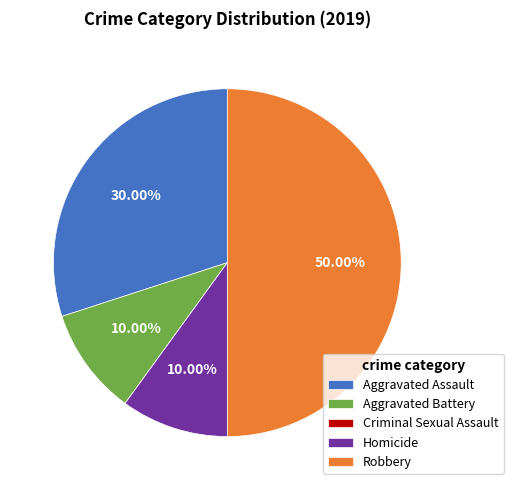

To the nearest percent, what percentage of the pie is Homicide?

10%